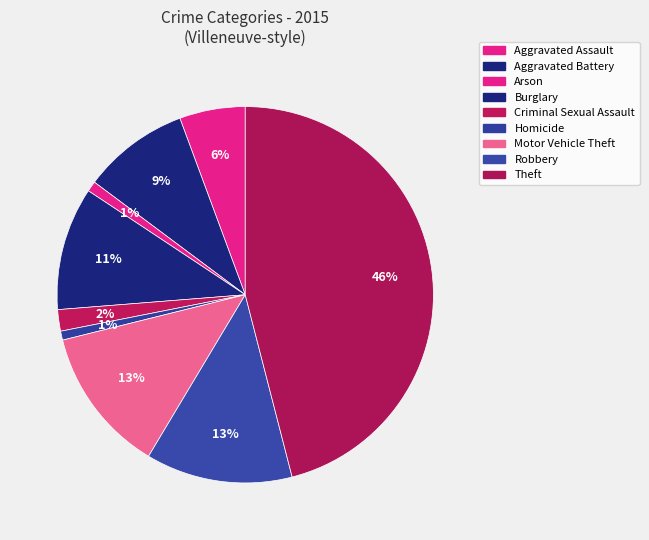

Is Burglary the majority of the pie?

No